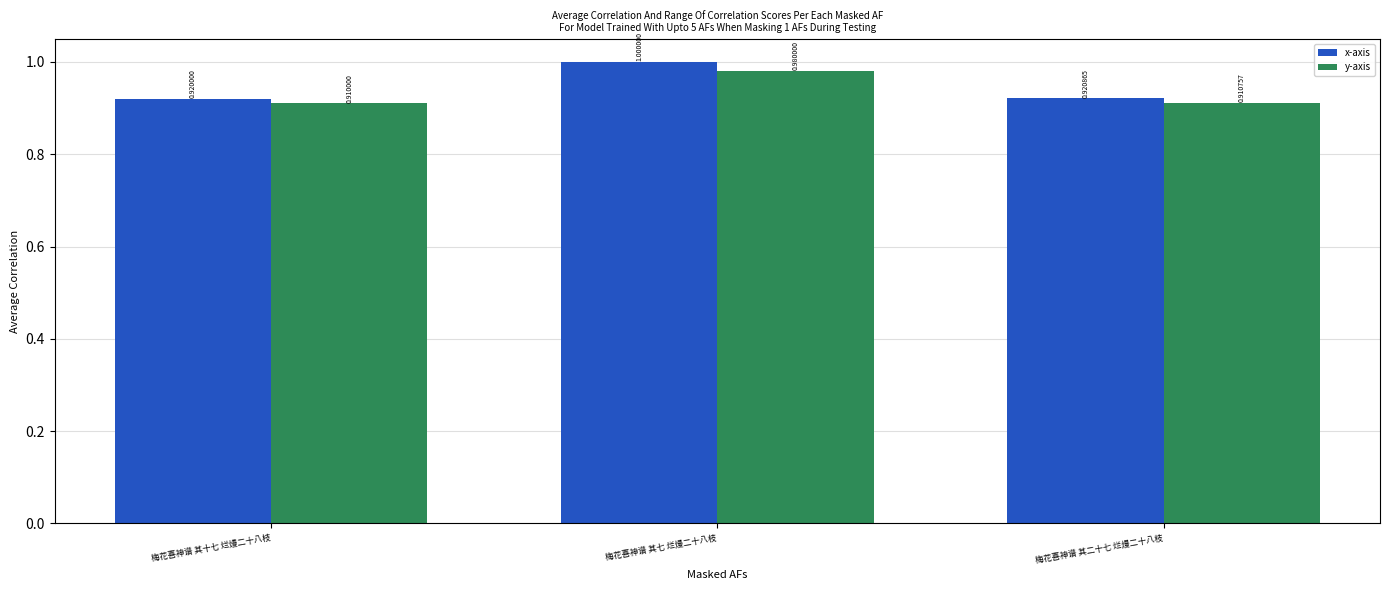

At 梅花喜神谱 其十七 烂熳二十八枝, list the series in order from largest to smallest.

x-axis, y-axis